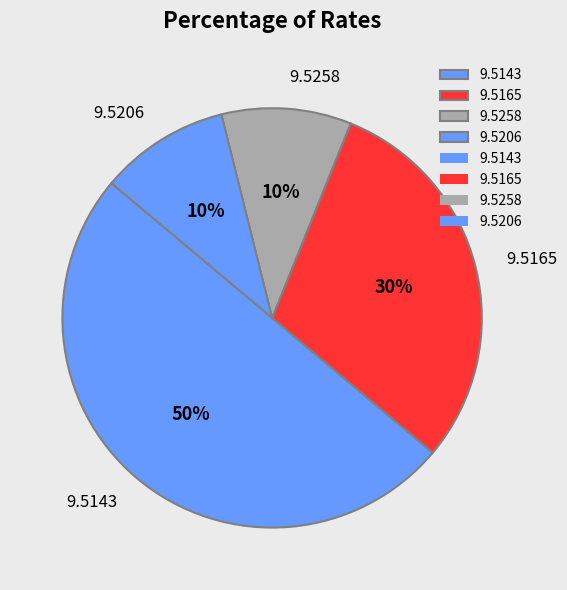

What is the ratio of the value at 9.5143 to the value at 9.5258?

5.0